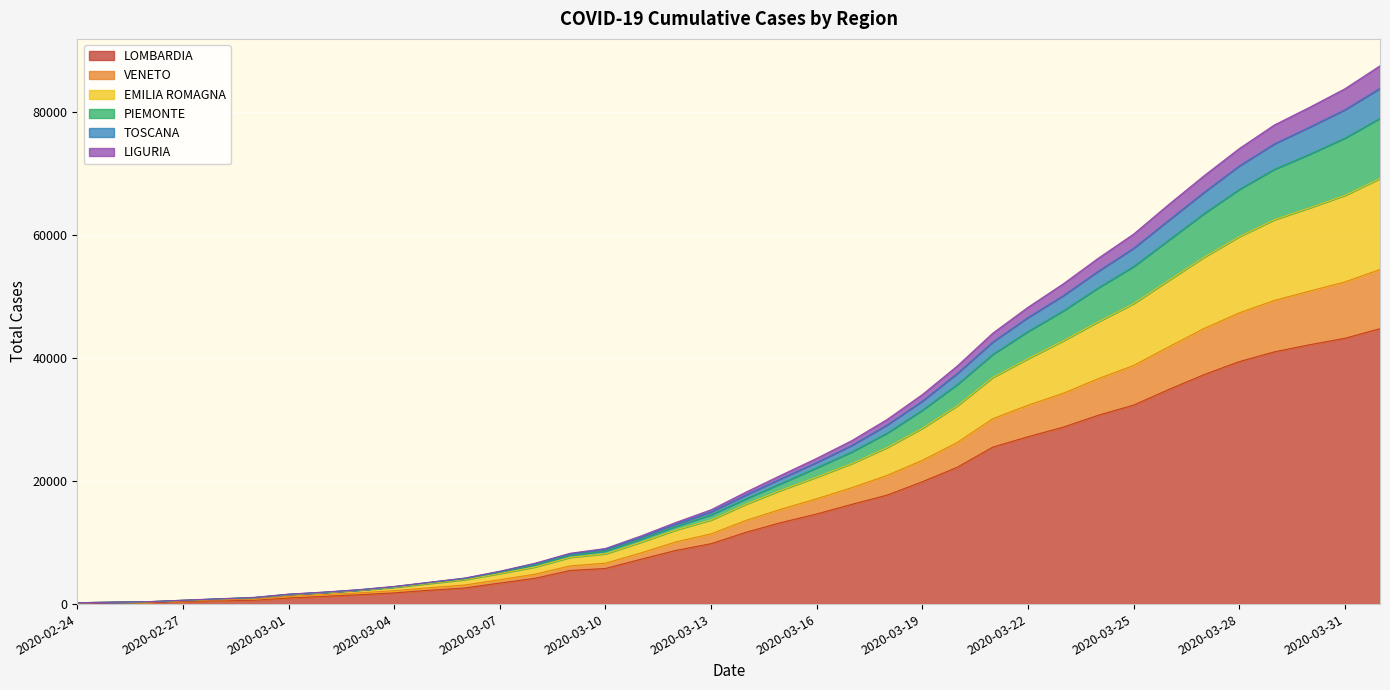

What is the highest value of the LOMBARDIA series?

44773